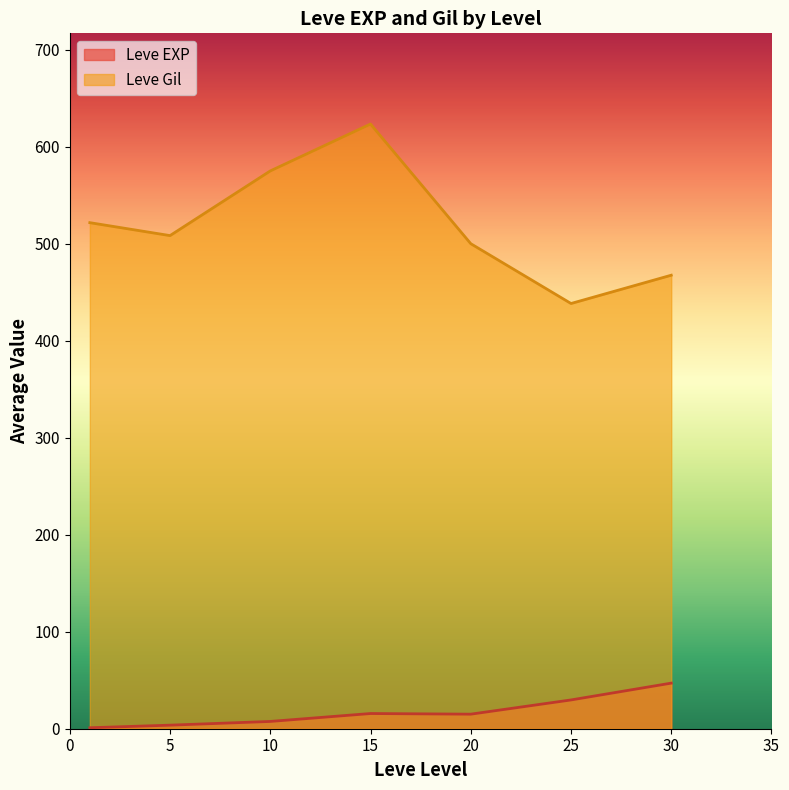

Which category has the lowest value across all series?

25